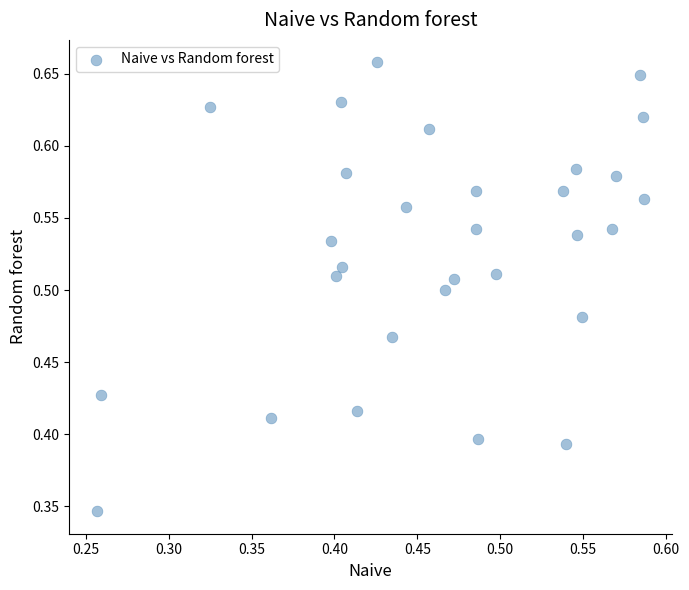

Count the number of points in this scatter plot.

30